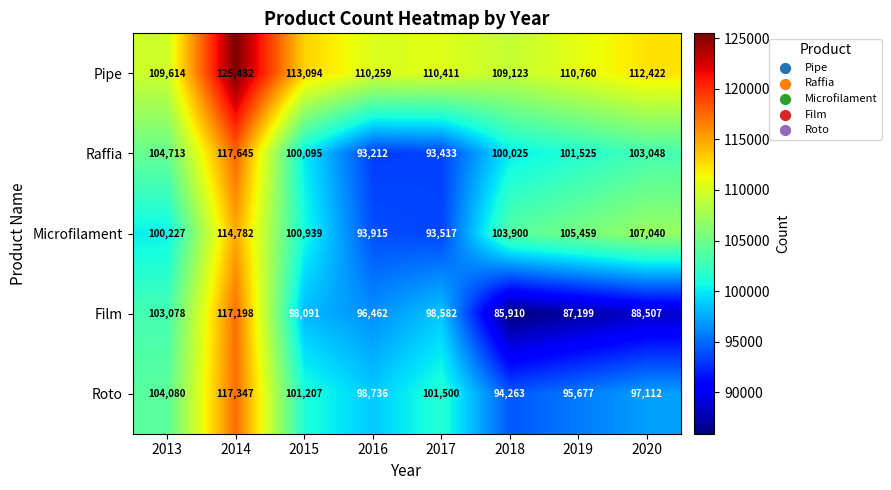

What is the difference between the maximum and second lowest values in the Microfilament series?

20867